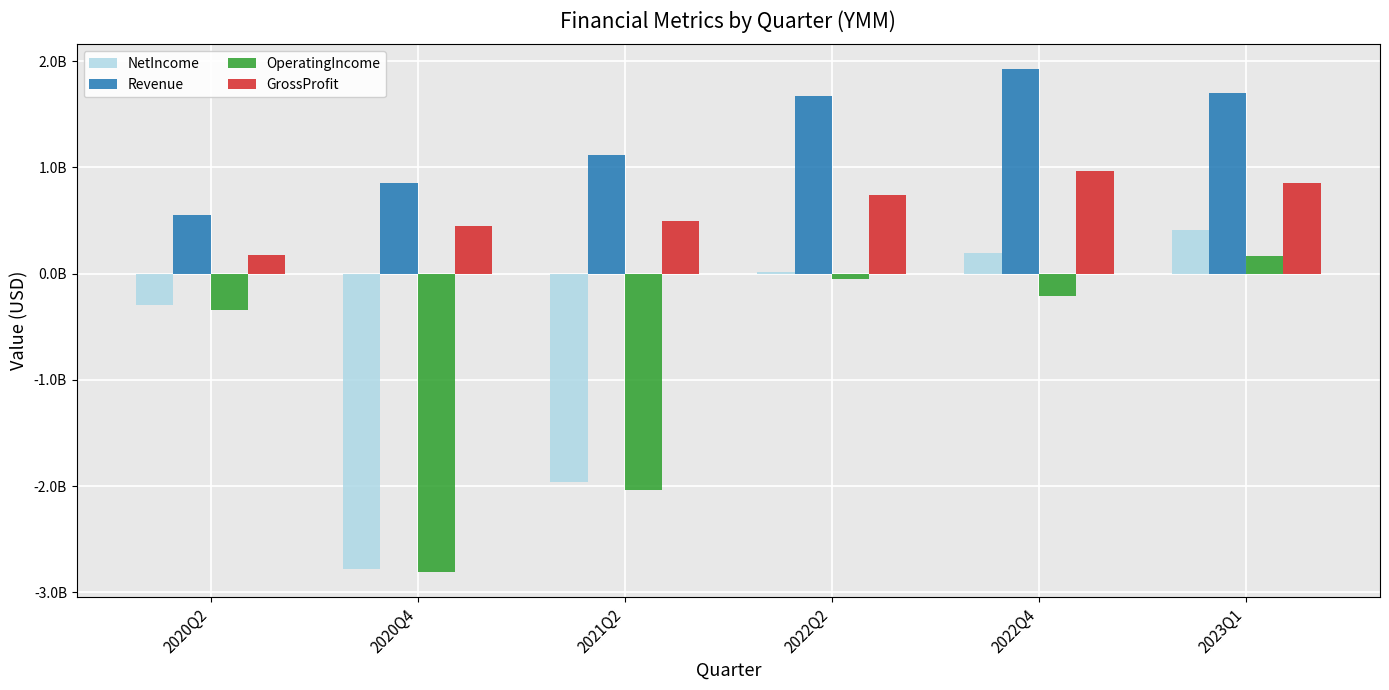

At which category is the sum across all series the highest?

2023Q1